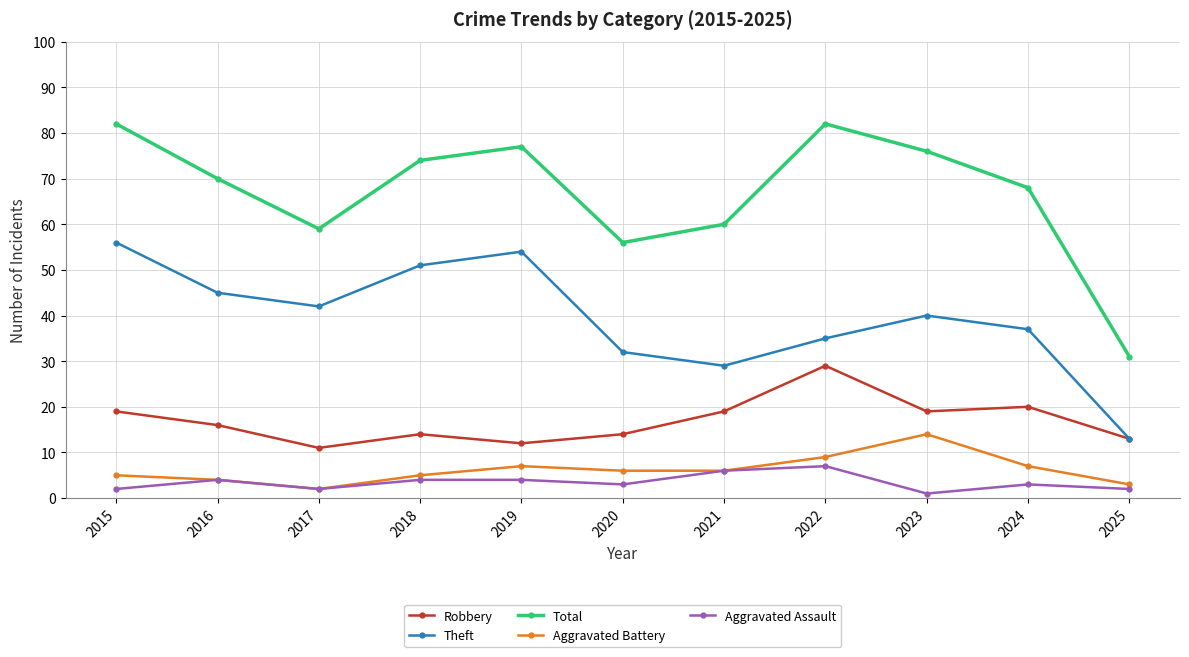

At how many categories does at least one series exceed 17?

11